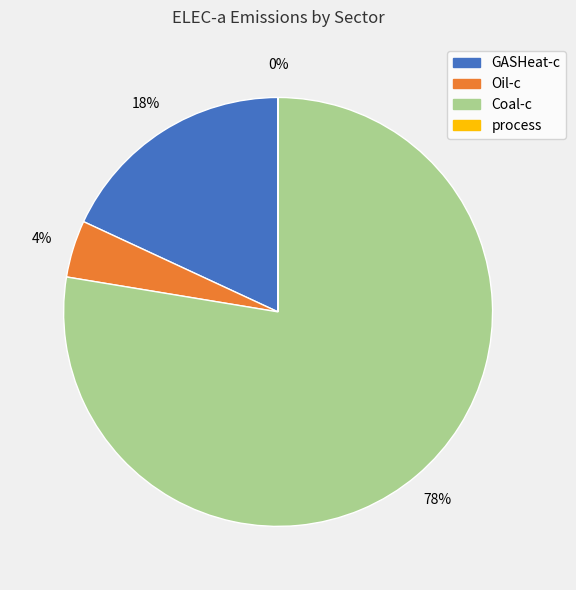

Which has a higher value, Coal-c or GASHeat-c?

Coal-c